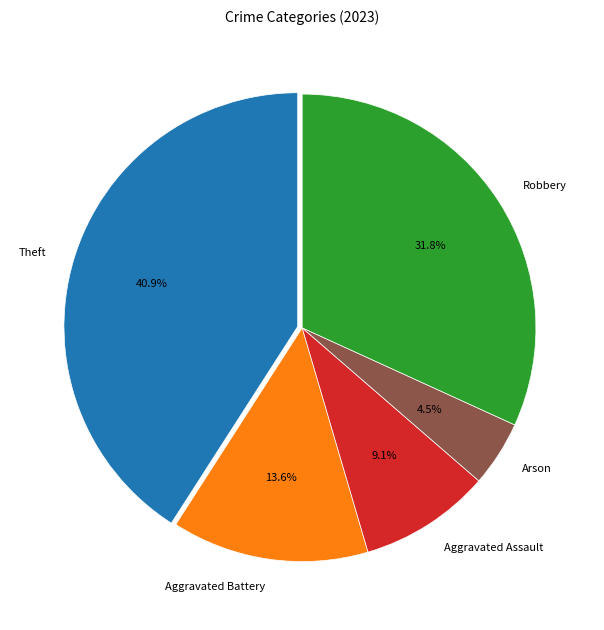

Which category has the smallest portion of the pie?

Arson